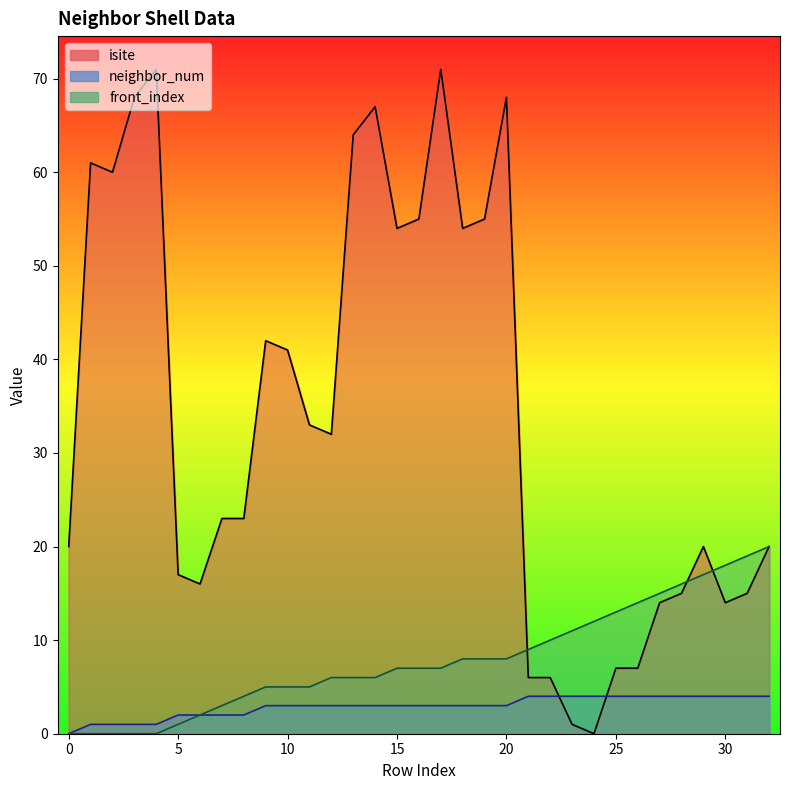

At how many categories does at least one series exceed 33?

14